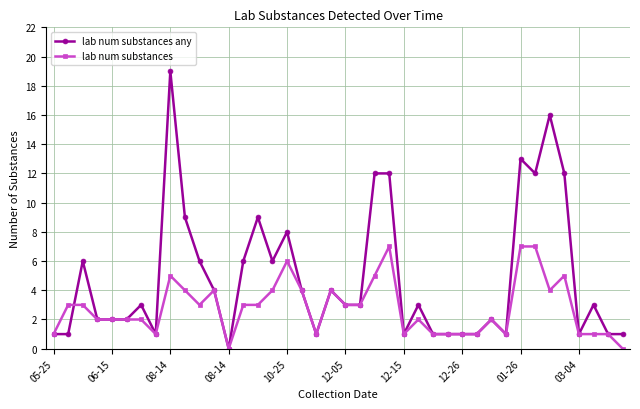

What is the value of the lab num substances point at the 4th from the left?

2